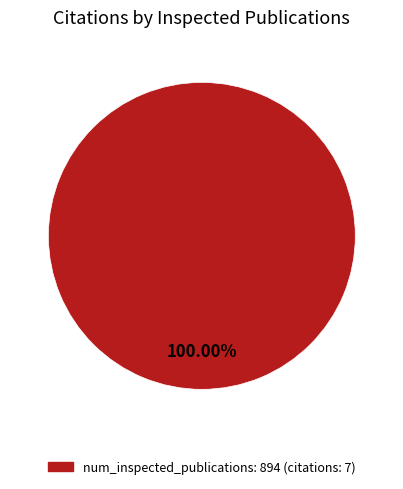

Is there any slice that represents more than half of the pie?

Yes